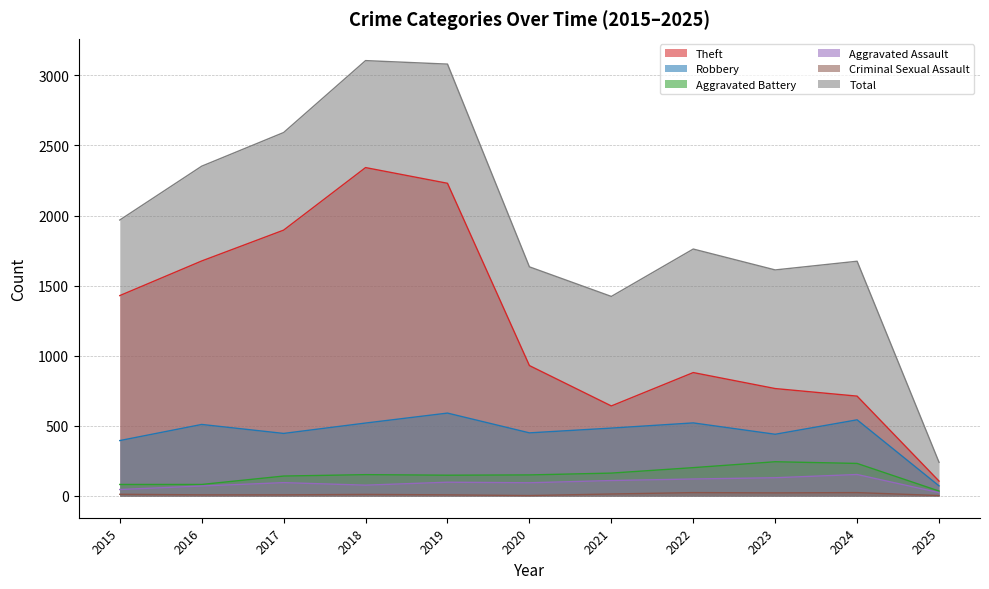

How many series are shown in this chart?

6